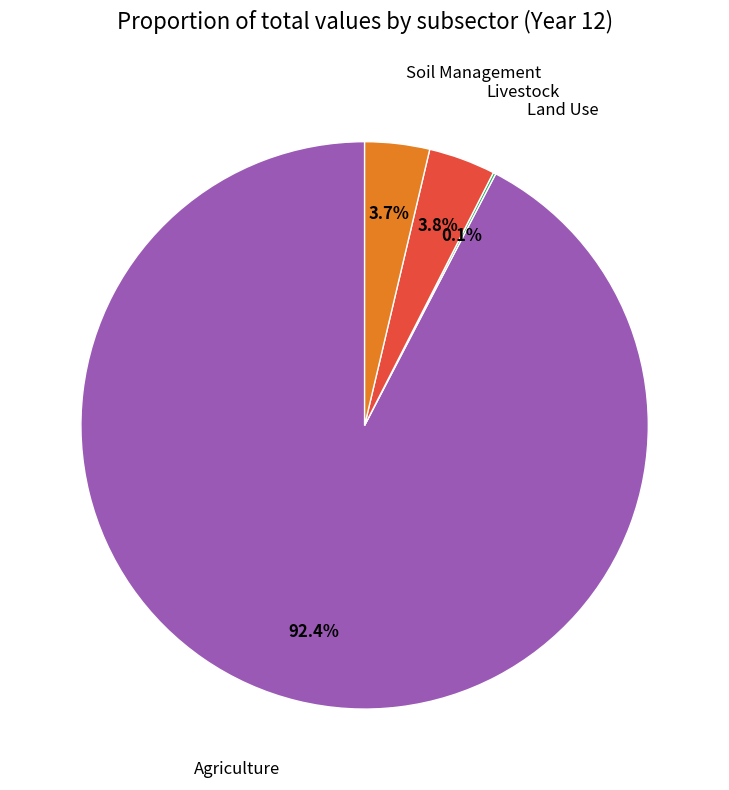

Is there any slice that represents more than half of the pie?

Yes